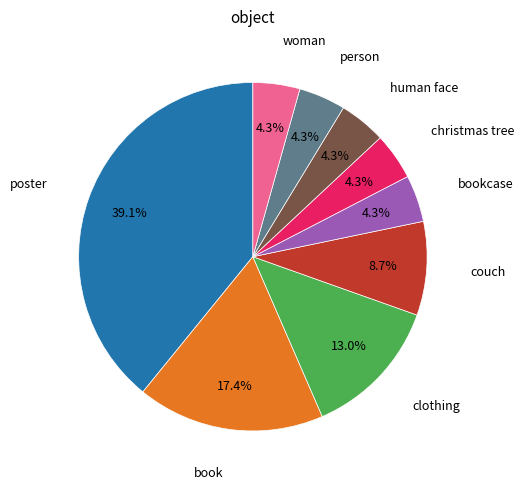

Do christmas tree and book together represent more than half of the pie?

No